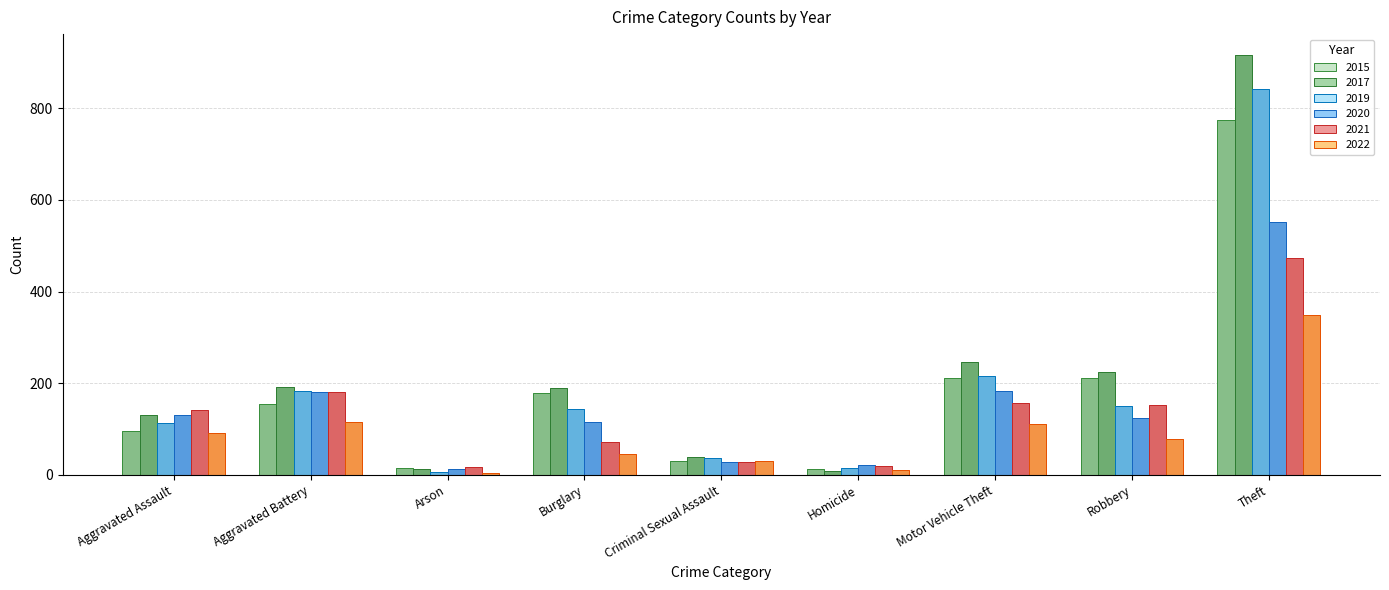

What position from the right is Arson?

7